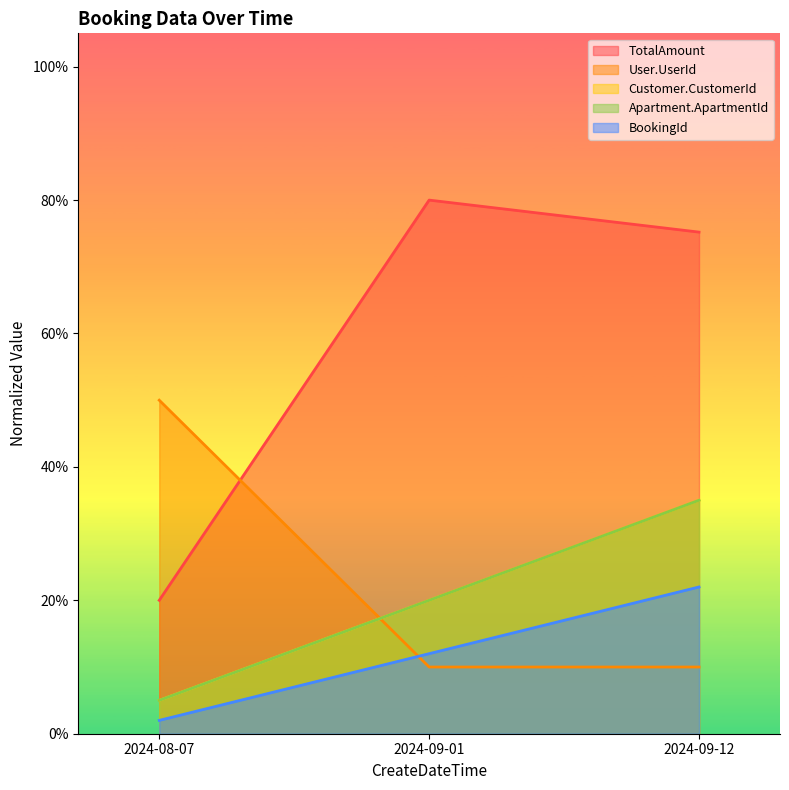

The TotalAmount series shows 30.2 at 2024-09-01. True or false?

False